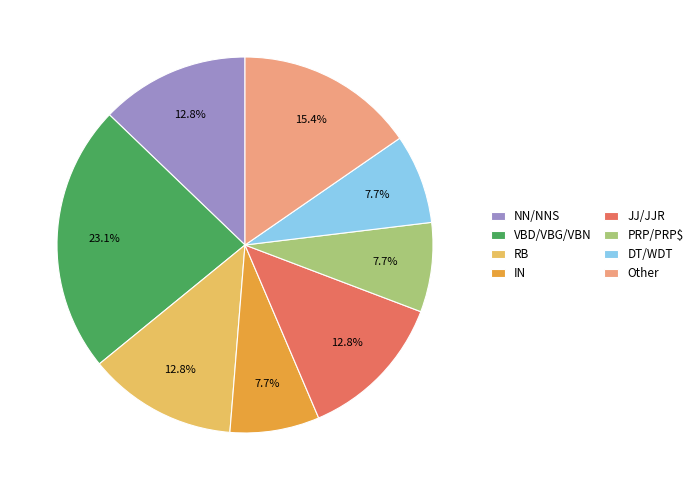

Is there any slice that represents more than half of the pie?

No